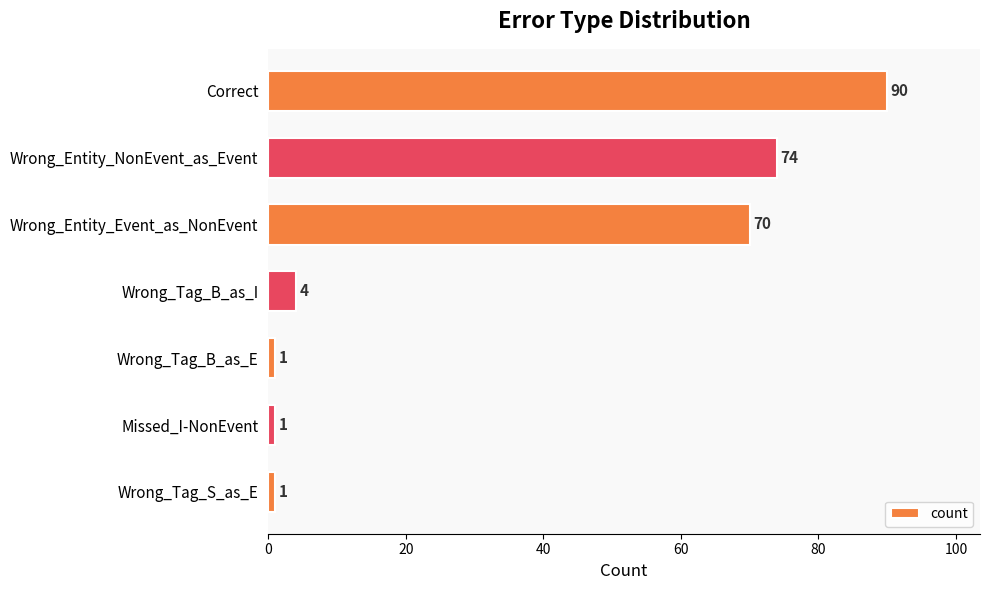

How many bars are there in total?

7